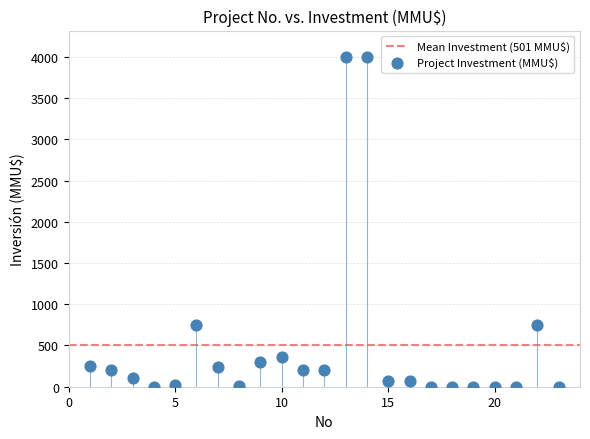

What is the range of X values (max minus min)?

22